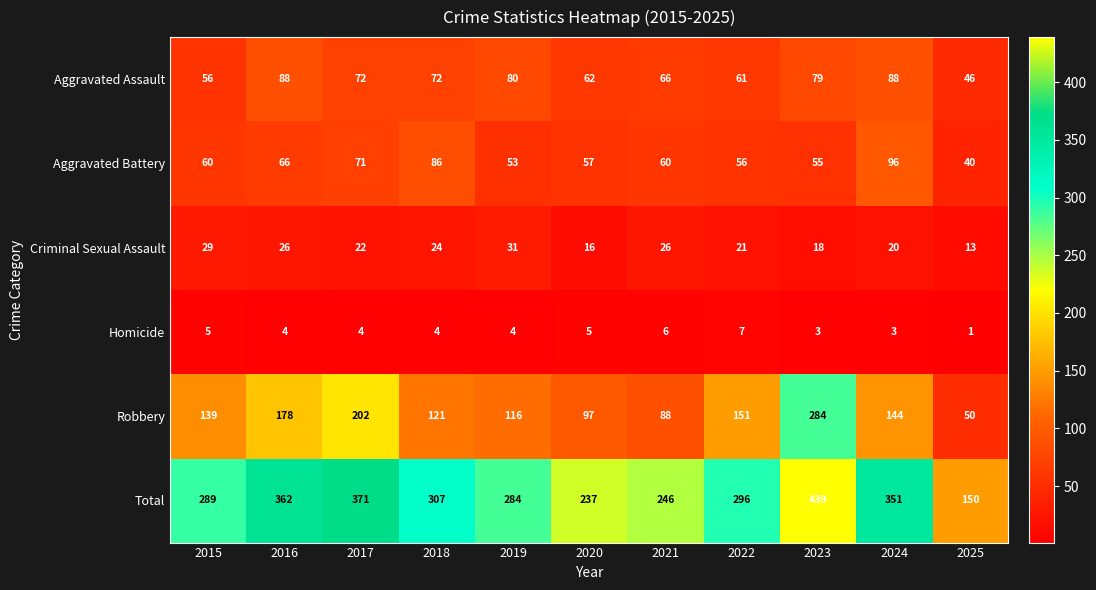

True or false: Aggravated Assault has a value of 72 at 2018.

True